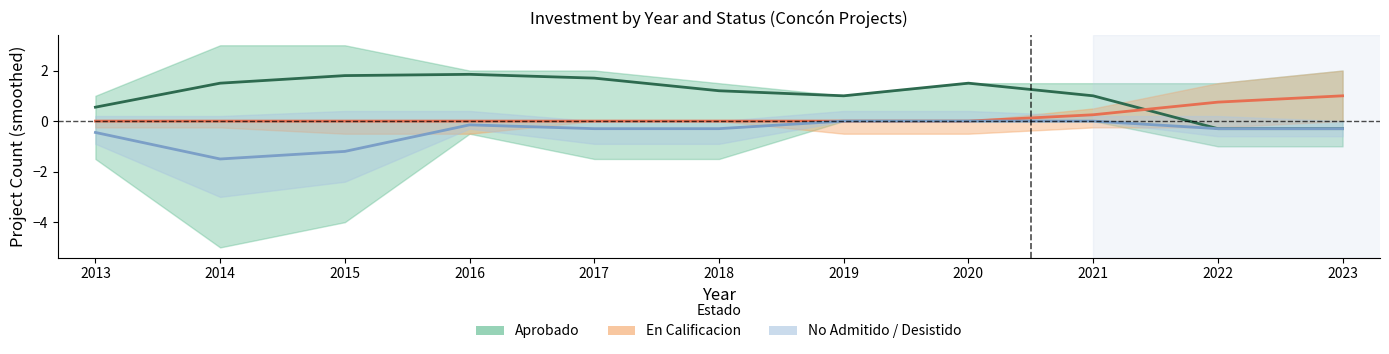

The En Calificacion series shows 0.3 at 2022. True or false?

False